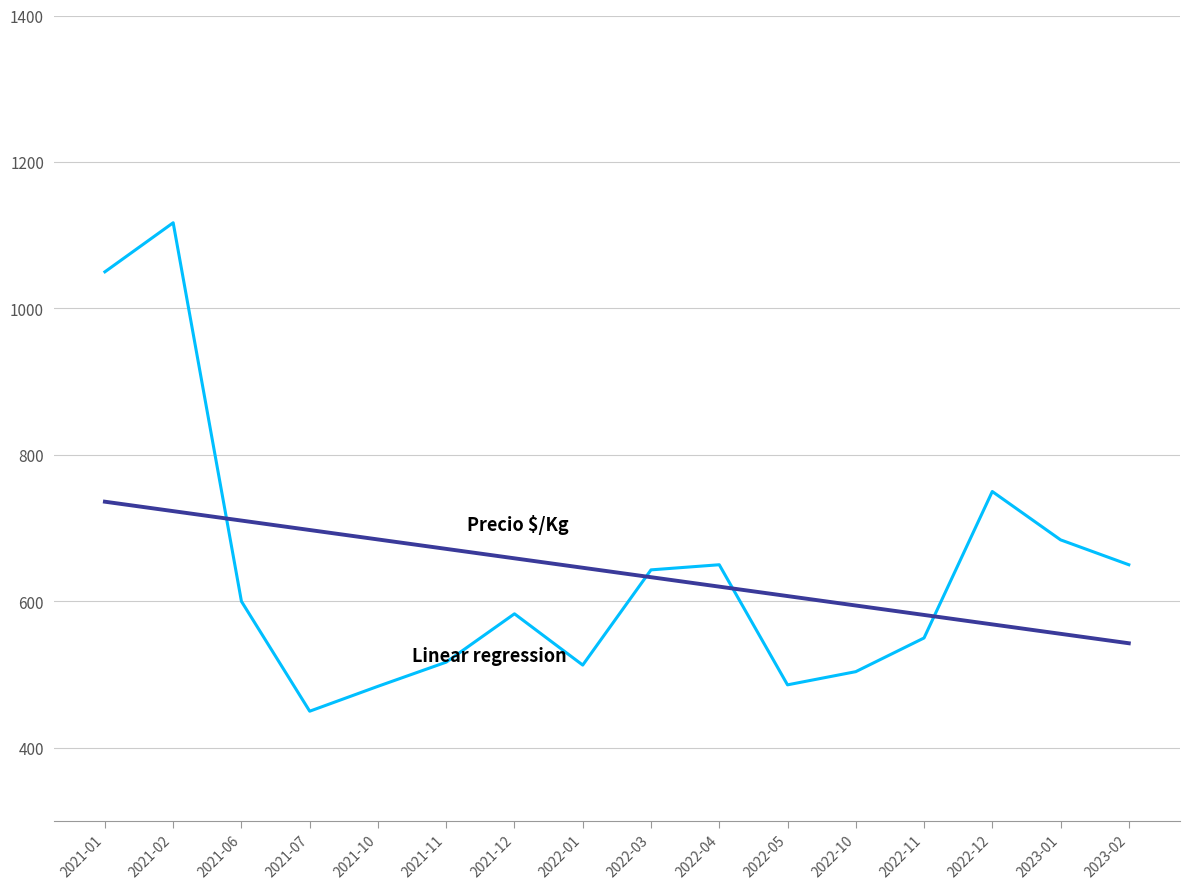

How many distinct data groups are displayed?

2